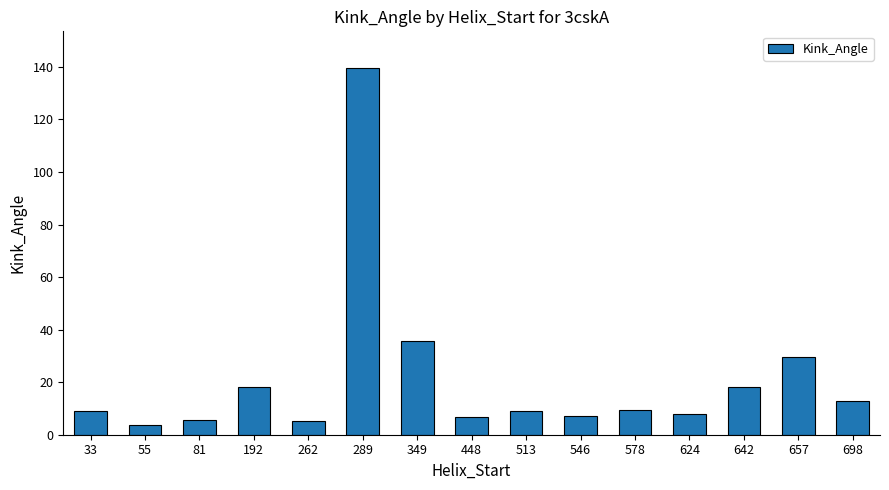

Which has a higher value, 578 or 546?

578